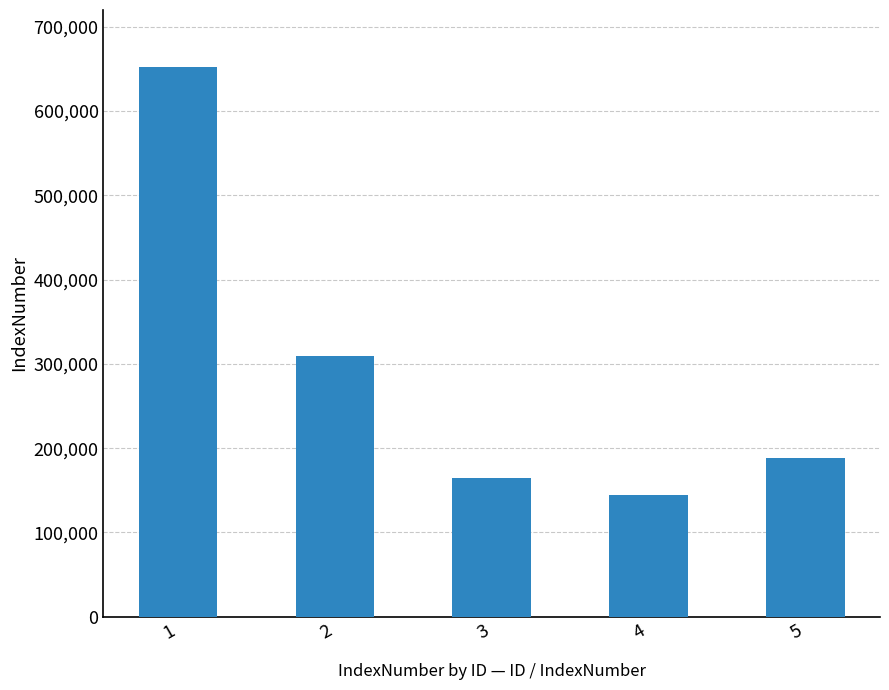

True or false: the data shows 143960 at 4.

True